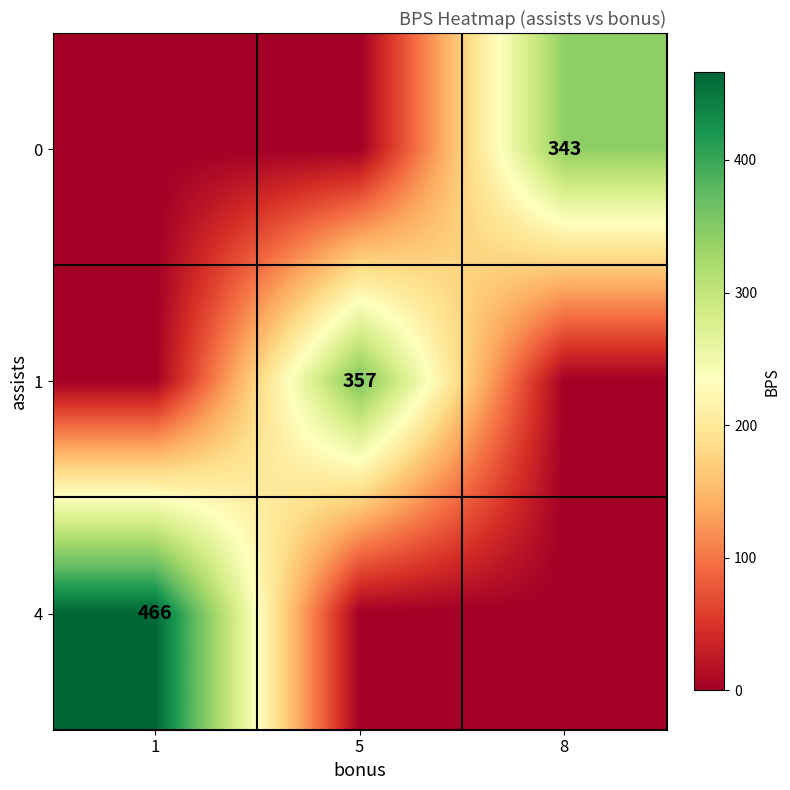

How many series are shown in this chart?

3